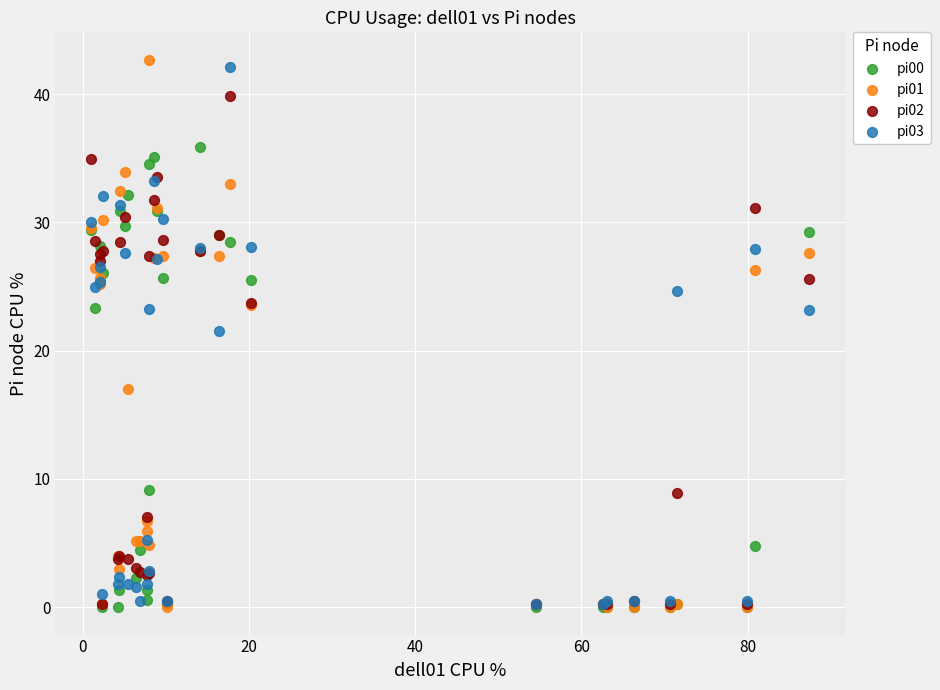

What are all the series names shown in the legend?

pi00, pi01, pi02, pi03